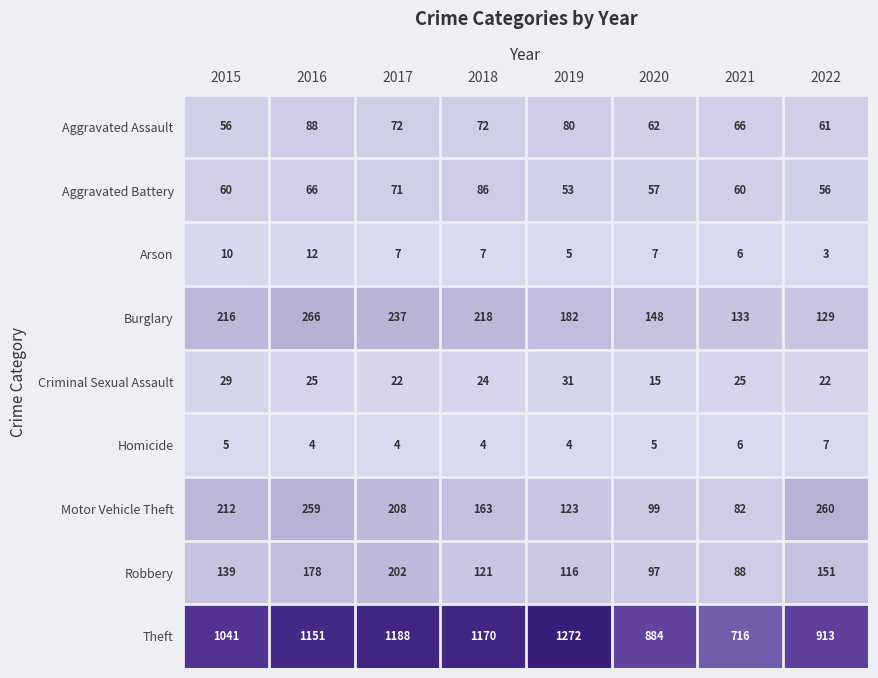

At which label does Aggravated Assault reach its minimum?

2015